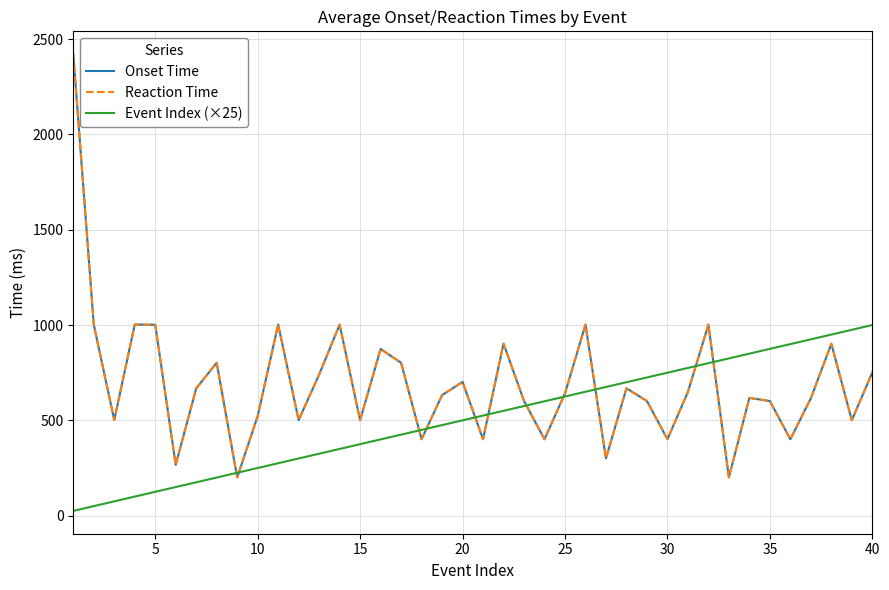

True or false: Reaction Time and Onset Time intersect in this chart.

False